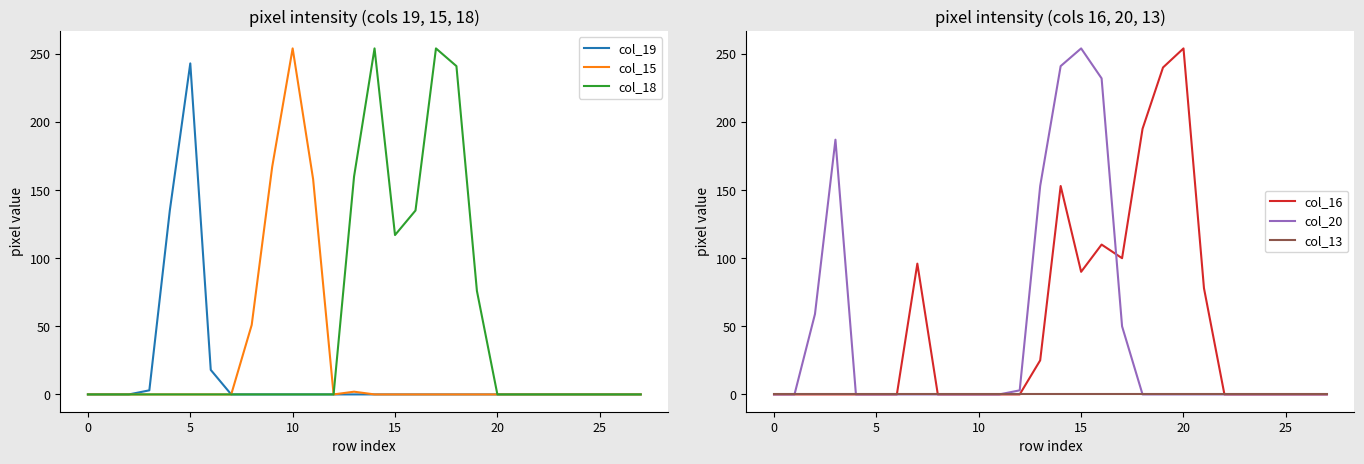

How many values in col_16 are above zero?

10